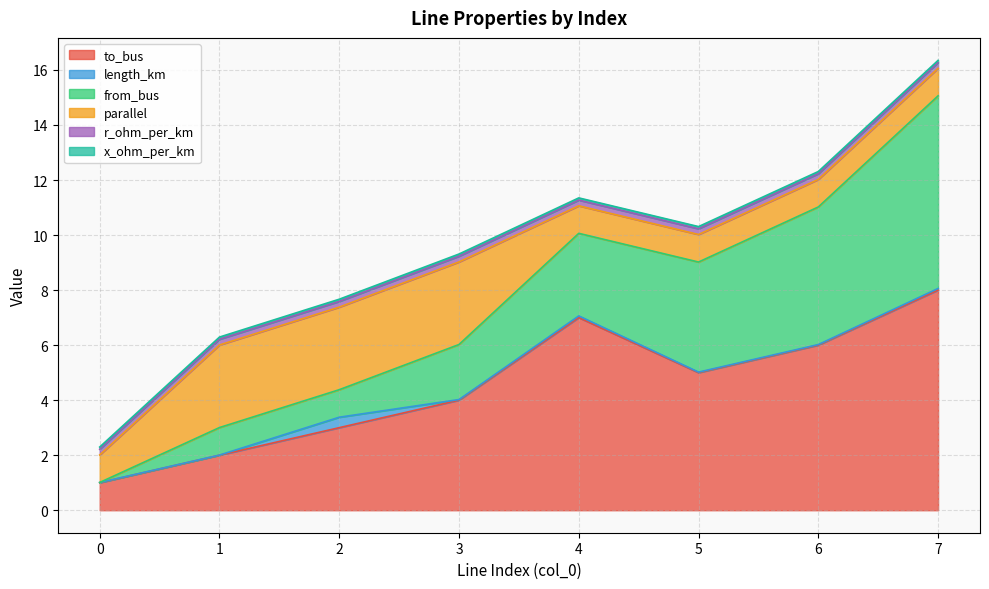

What is the sum of all from_bus values?

23.0